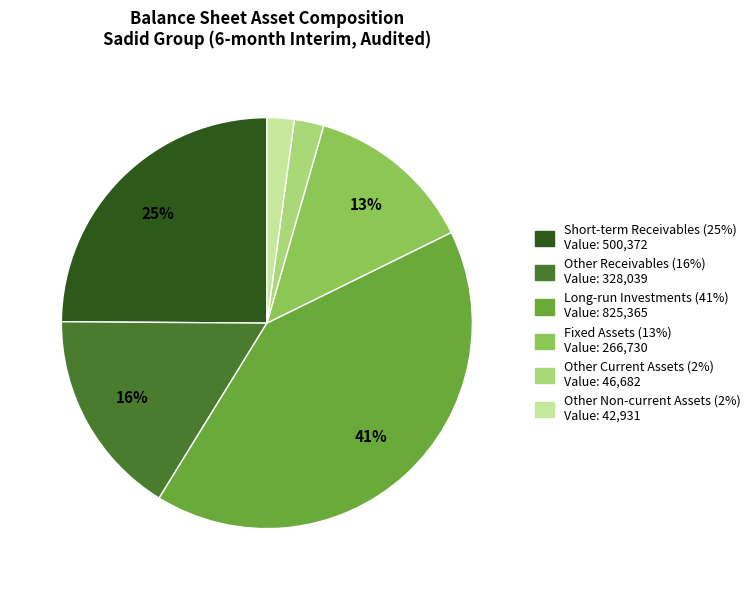

Is there a majority slice in this chart?

No